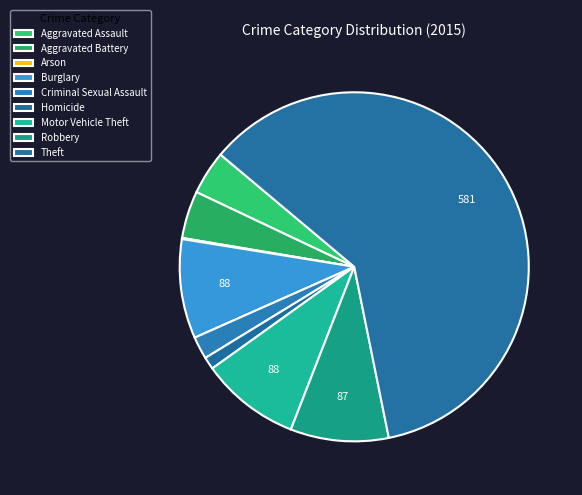

Rank the categories by value from highest to lowest.

Theft, Burglary, Motor Vehicle Theft, Robbery, Aggravated Battery, Aggravated Assault, Criminal Sexual Assault, Homicide, Arson